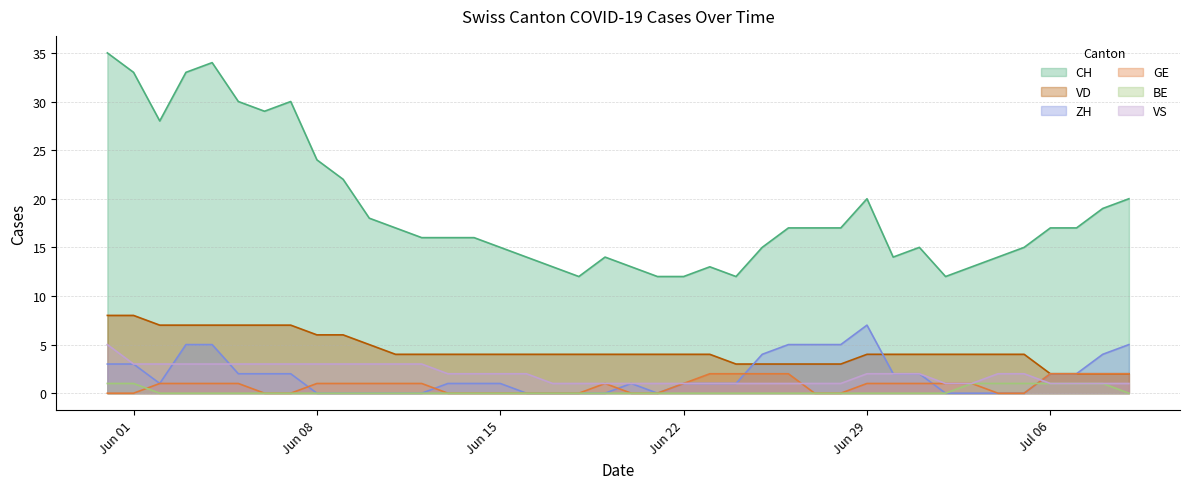

True or false: BE and VD cross at least once.

False